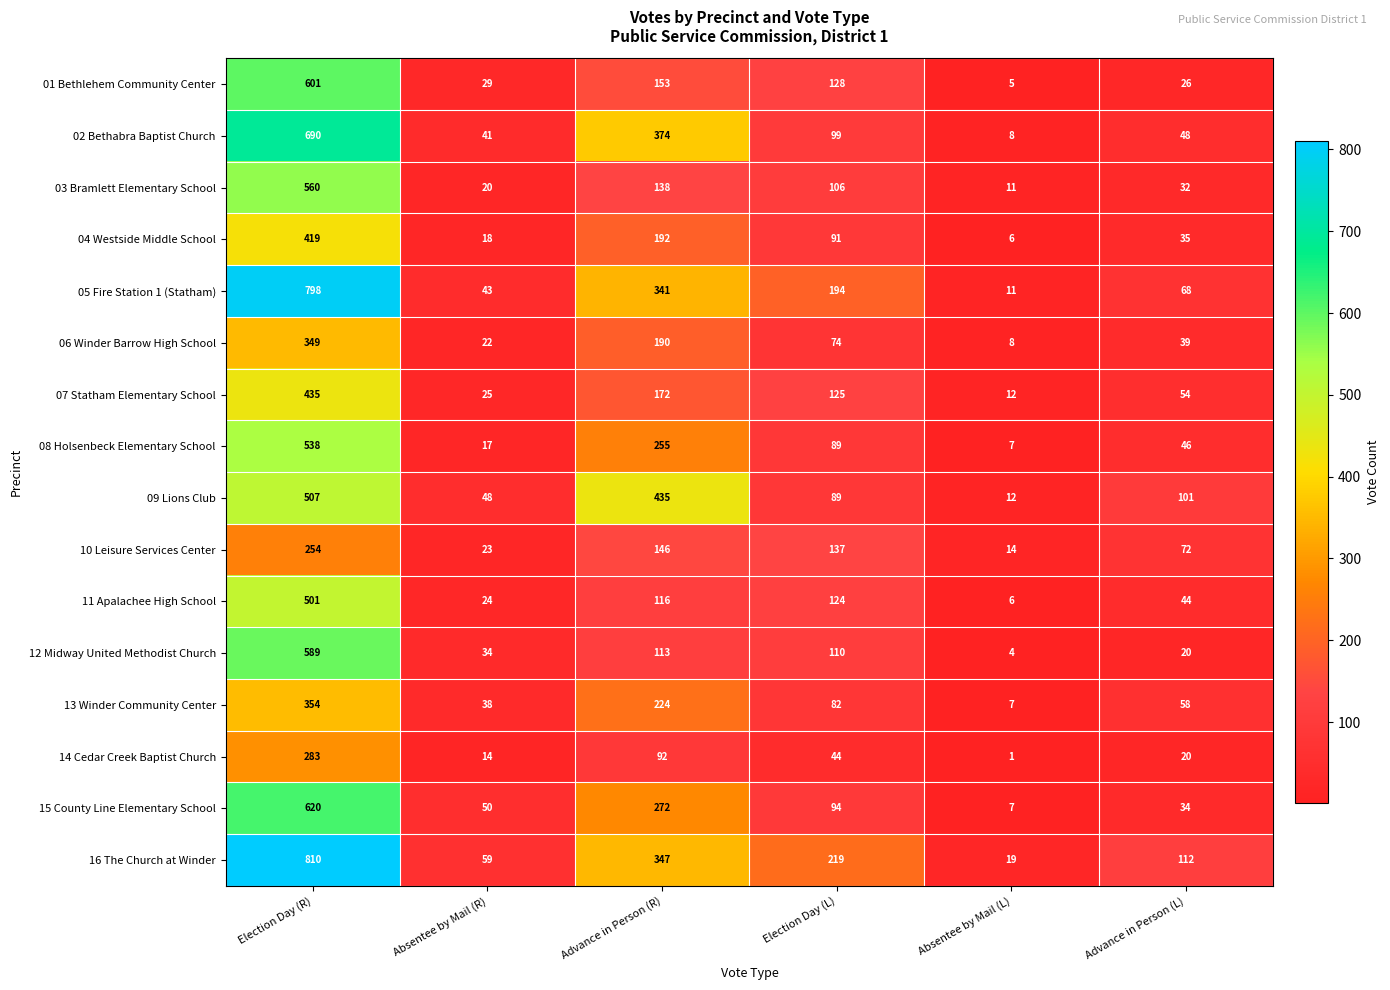

True or false: 10 Leisure Services Center has a value of 72 at Advance in Person (L).

True